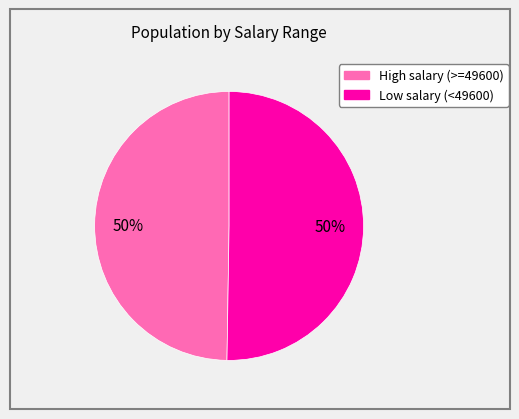

To the nearest percent, what is the average slice percentage?

50%